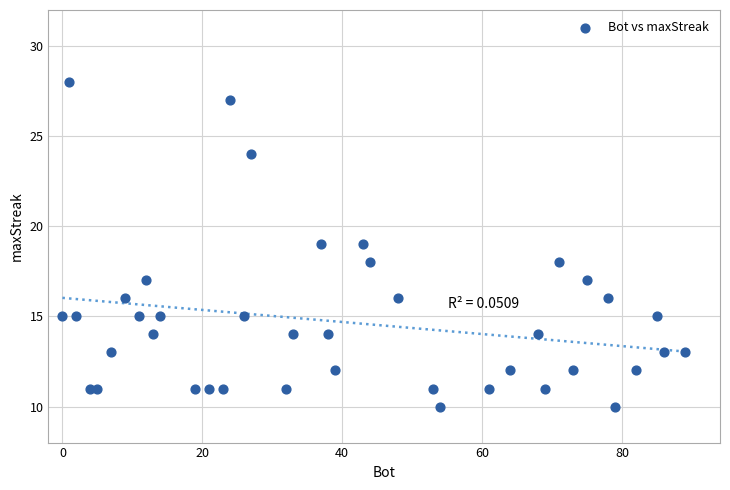

What is the range of X values (max minus min)?

89